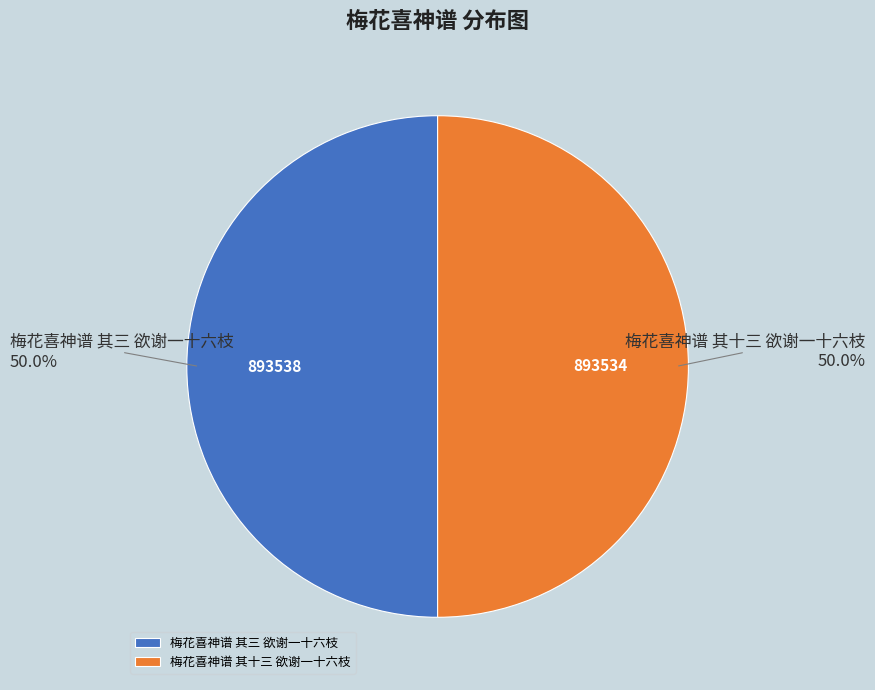

Combined, what portion of the pie is 梅花喜神谱 其三 欲谢一十六枝 and 梅花喜神谱 其十三 欲谢一十六枝?

100.0%